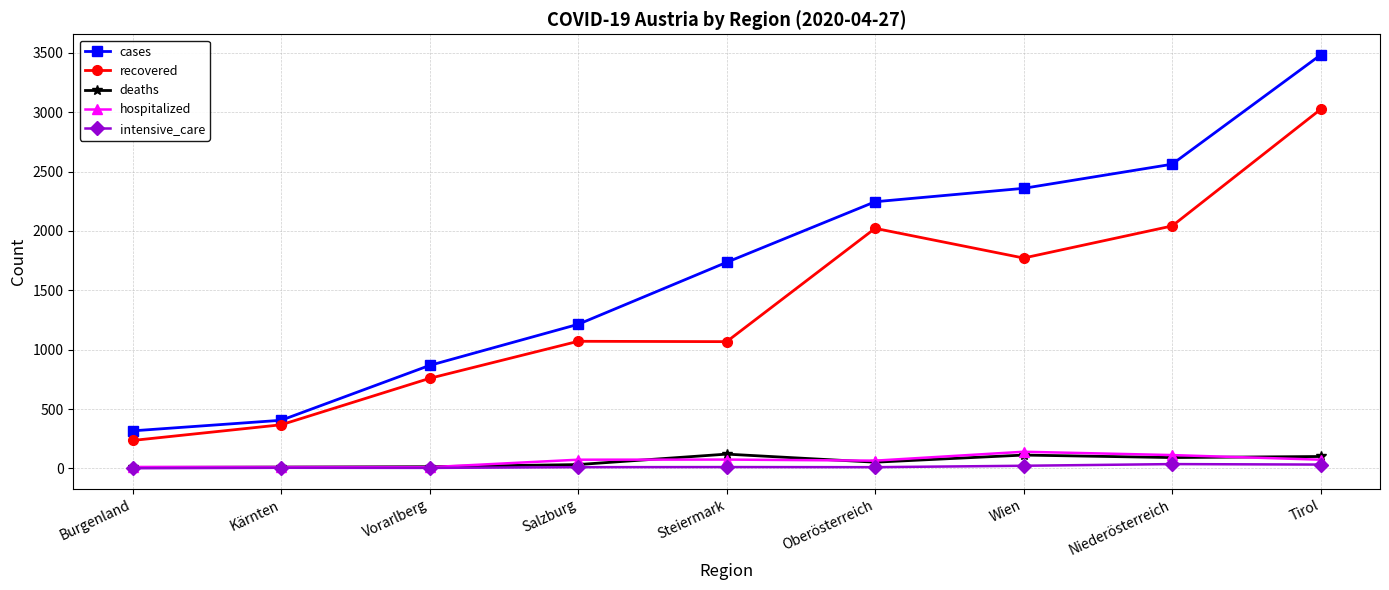

How many data points in intensive_care are less than 11?

3